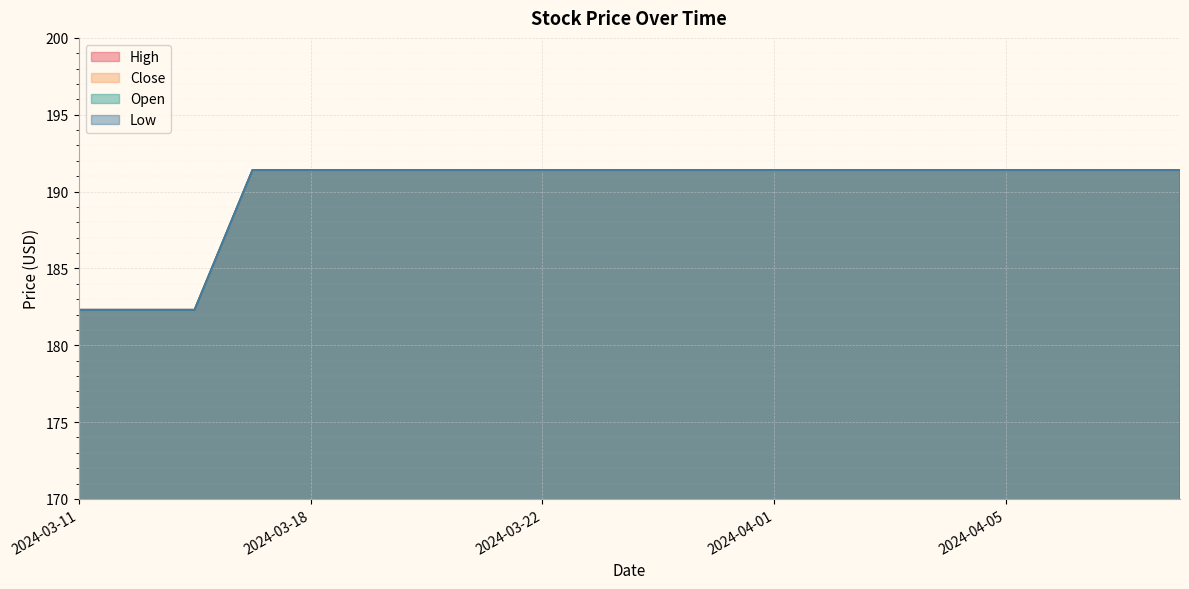

At which category does the chart reach its peak across all series?

2024-03-14